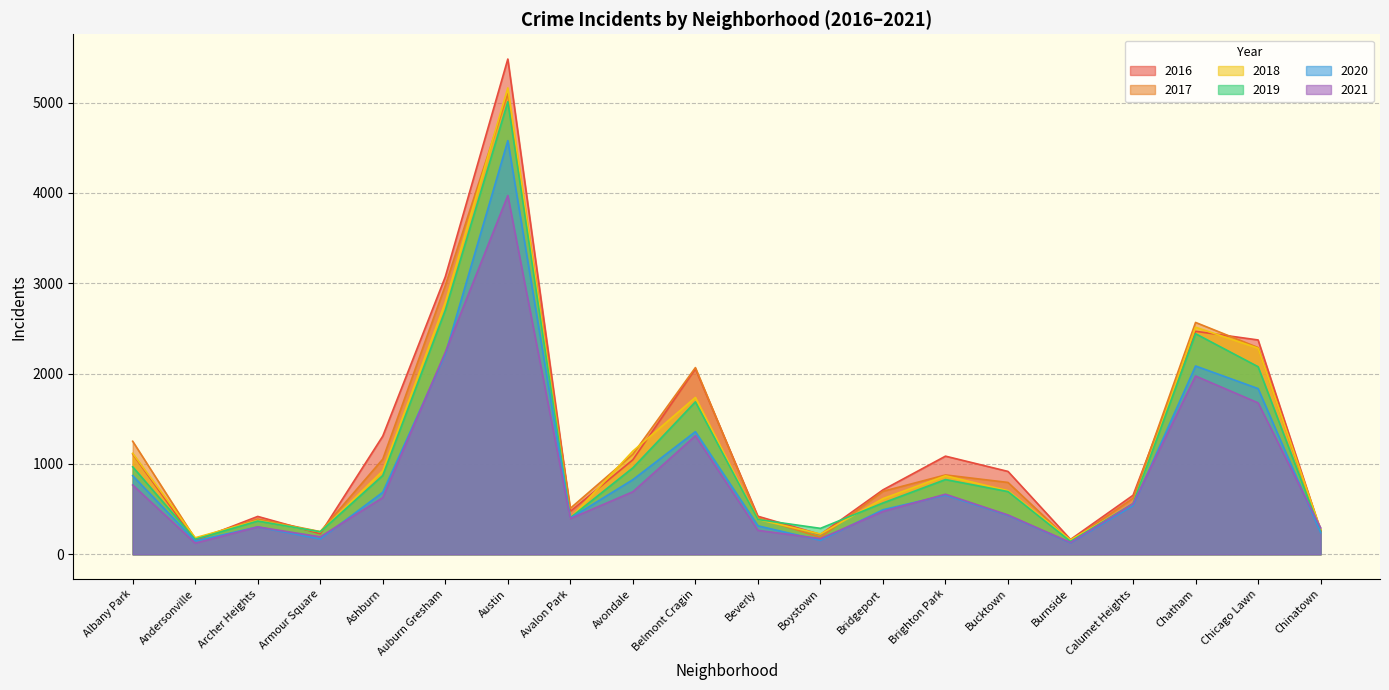

At how many categories does at least one series exceed 2817?

2